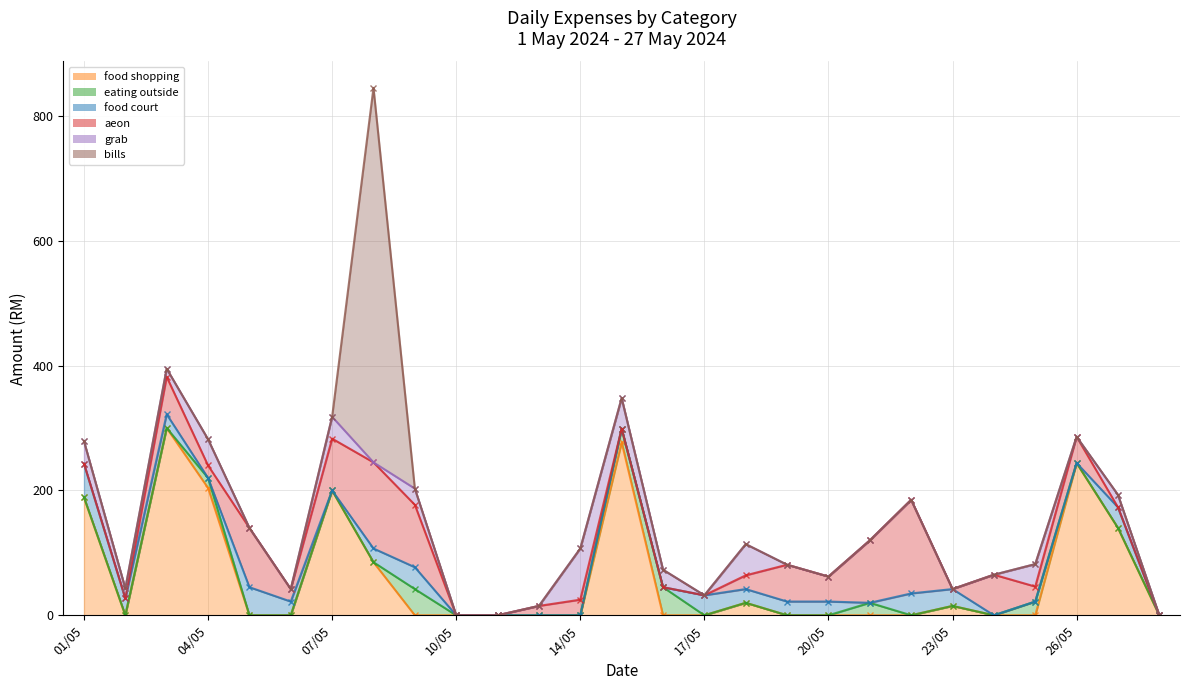

How many intersections are there between eating outside and aeon?

1